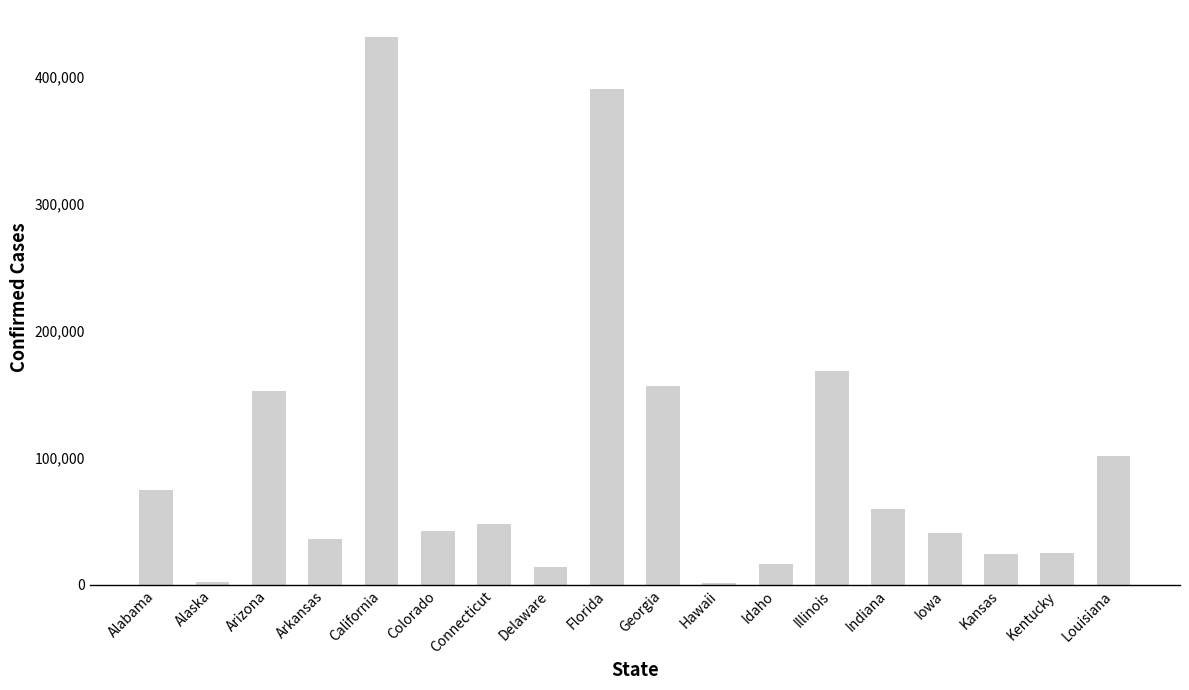

What is the difference between the values at Colorado and Arizona?

110631